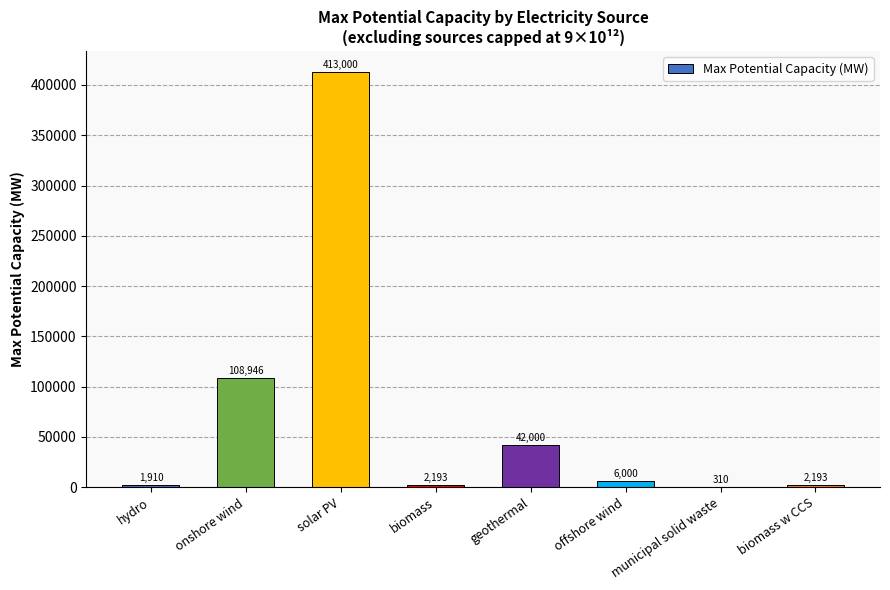

Is it true that the value at hydro is 1910.5?

True